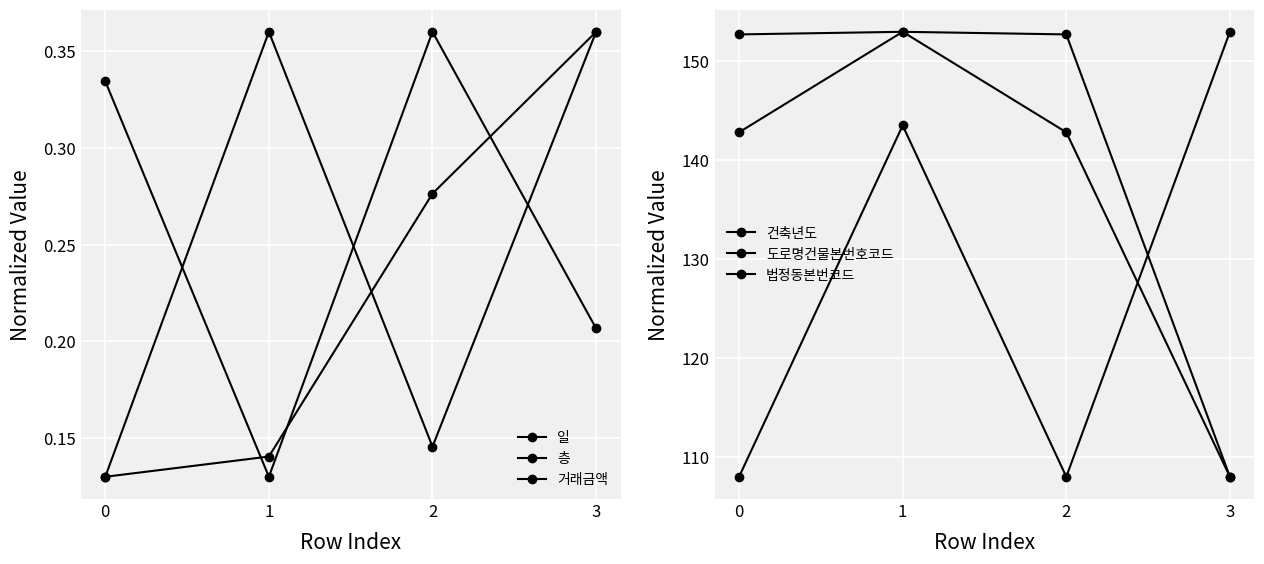

At how many categories does at least one series exceed 68?

4